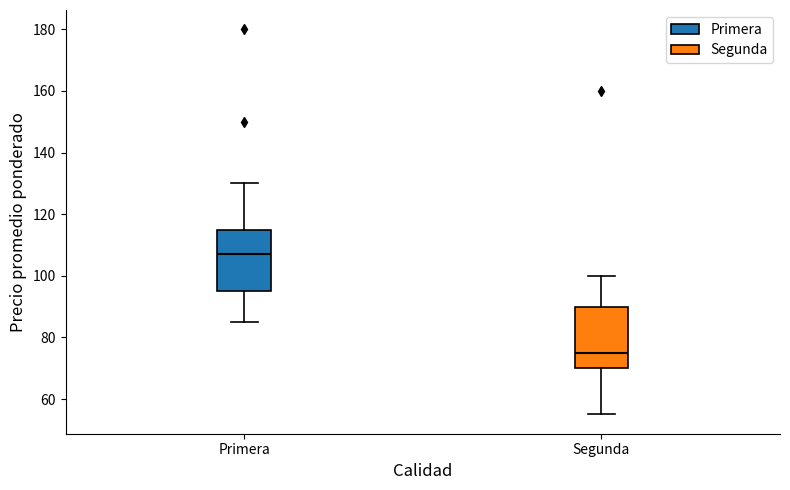

Where is the lower edge of the box for Primera on the y-axis? The values are not printed on the chart, so give them approximately, as read against the axis.

96